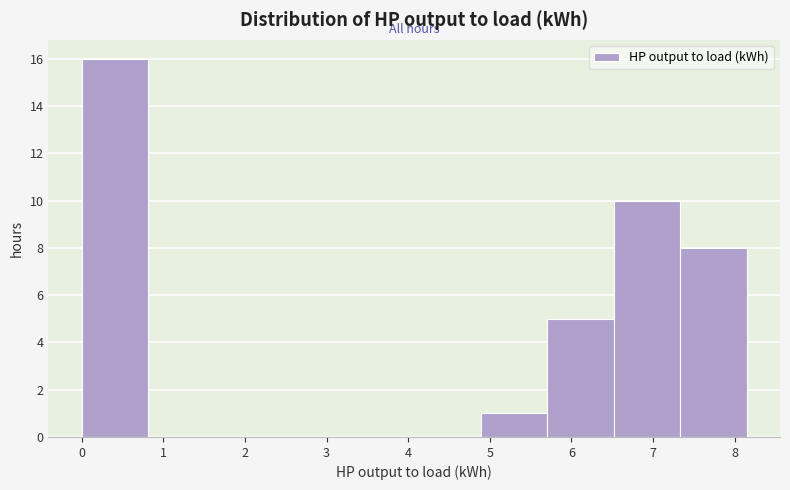

Reading left to right, list every bar in this chart as the range it spans on the x-axis followed by its height. Neither the bar edges nor the heights are printed on the chart, so give them approximately, as read against the axes.

0.0 to 0.8: 16
0.8 to 1.6: 0
1.6 to 2.4: 0
2.4 to 3.3: 0
3.3 to 4.1: 0
4.1 to 4.9: 0
4.9 to 5.7: 1
5.7 to 6.5: 5
6.5 to 7.3: 10
7.3 to 8.1: 8